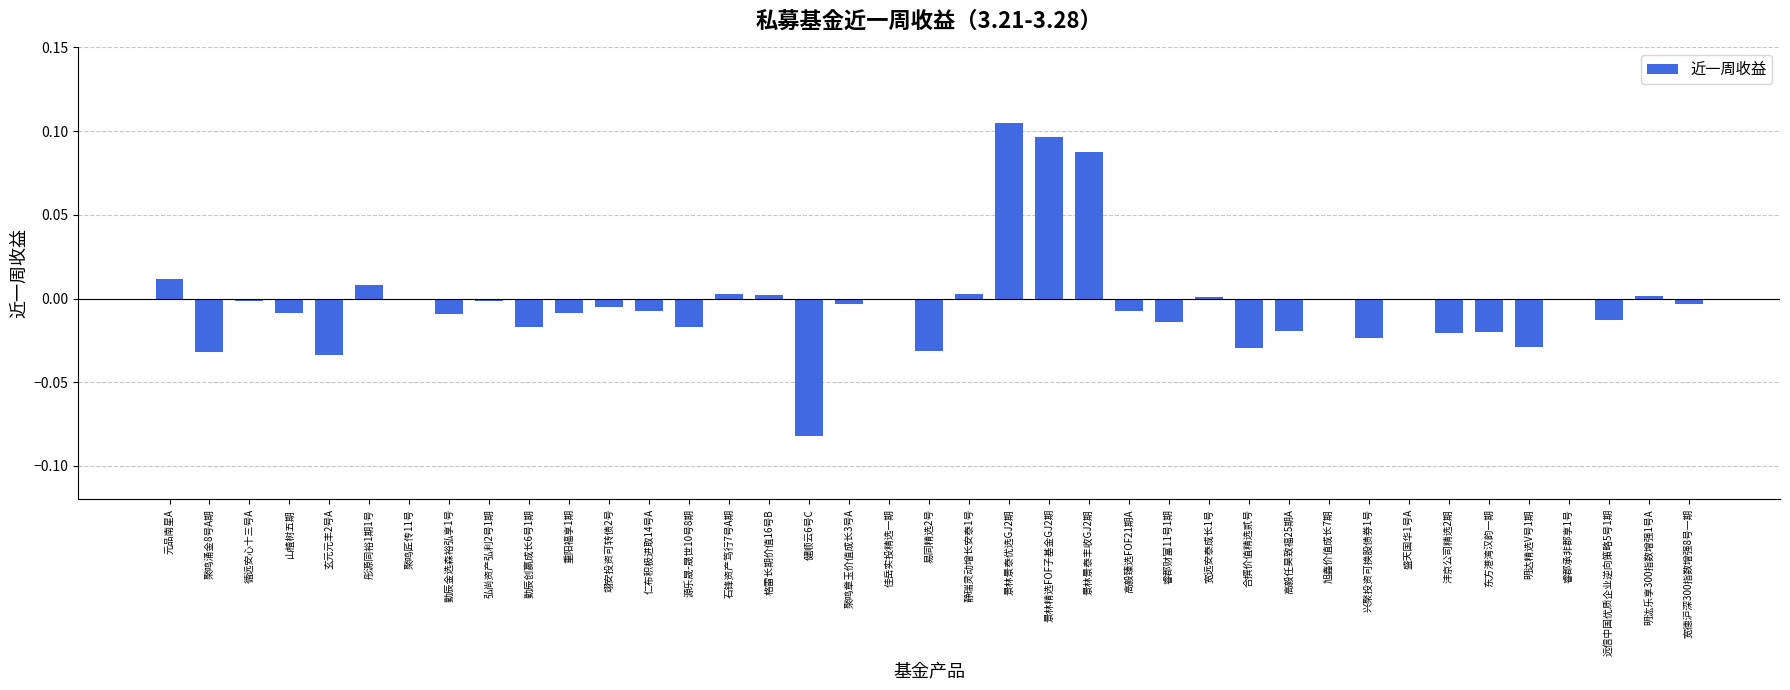

How many series are shown in this chart?

1